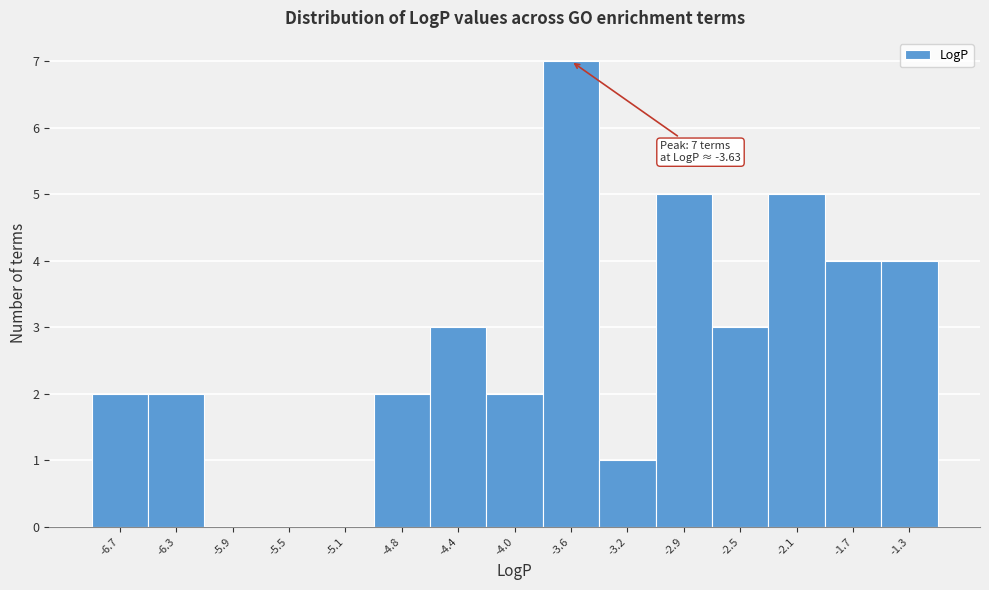

Over which range of the x-axis is the bar tallest?

-3.80 to -3.45